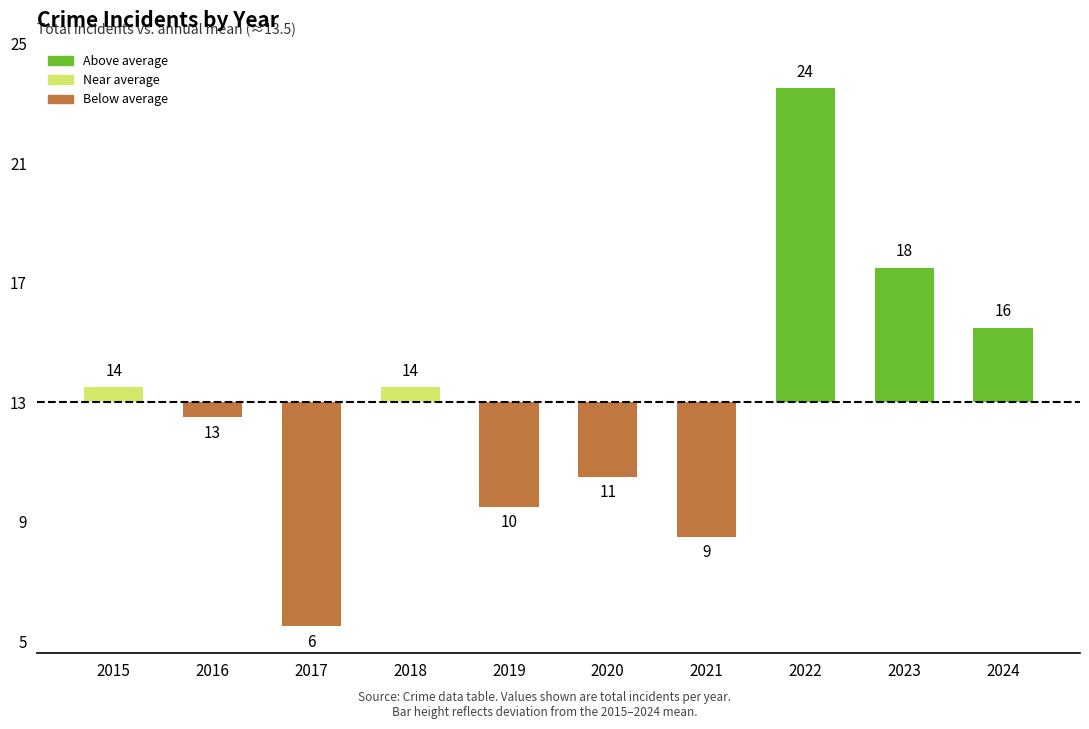

Rank the categories by value from lowest to highest.

2017, 2021, 2019, 2020, 2016, 2015, 2018, 2024, 2023, 2022